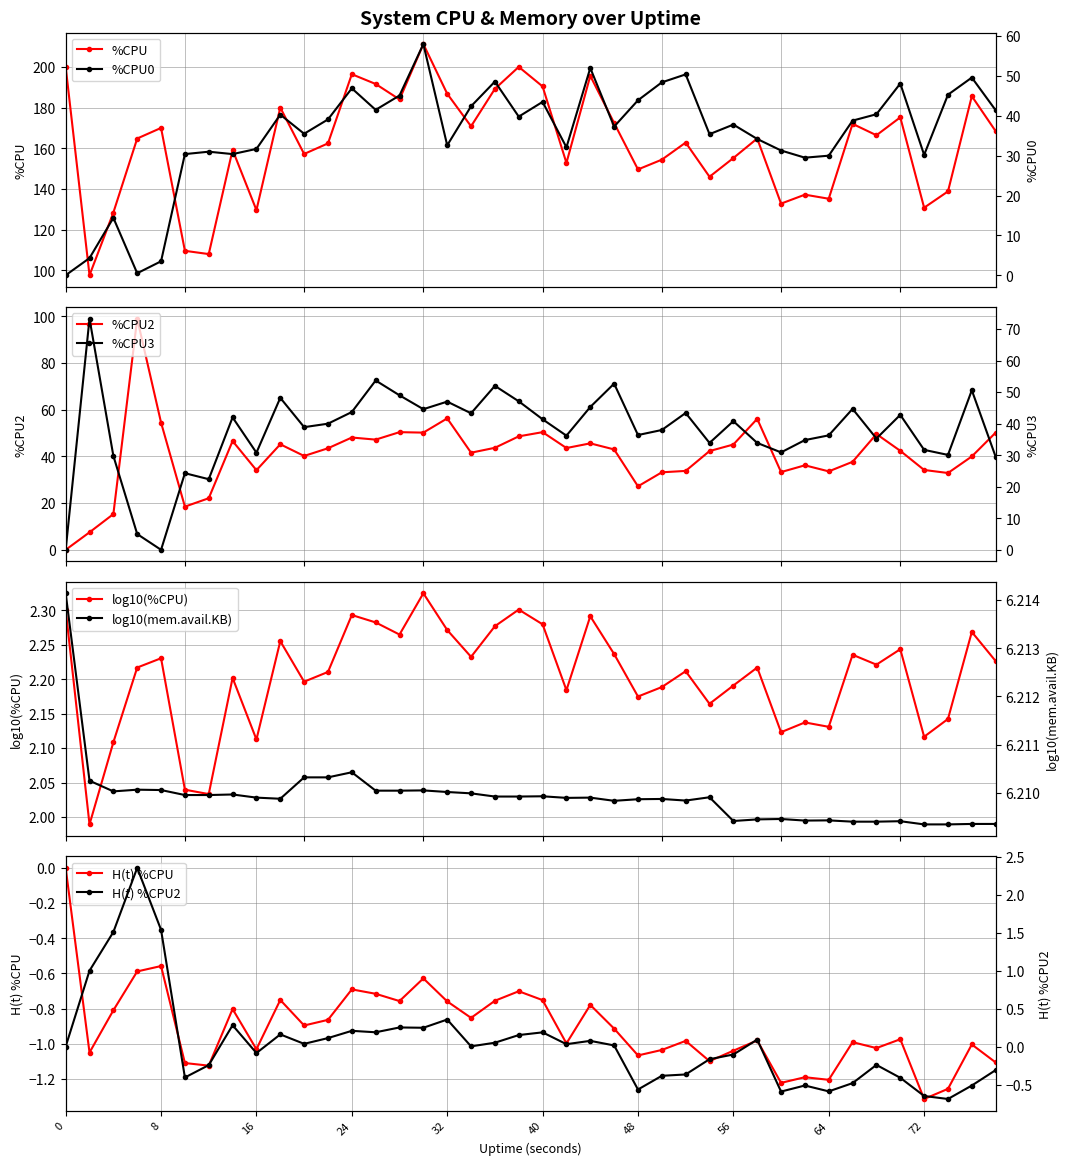

List the labels in order of %CPU value, largest first.

30, 0, 38, 24, 44, 26, 40, 36, 32, 76, 28, 18, 70, 46, 66, 34, 8, 78, 68, 6, 58, 52, 22, 14, 20, 56, 50, 42, 48, 54, 74, 62, 64, 60, 72, 16, 4, 10, 12, 2